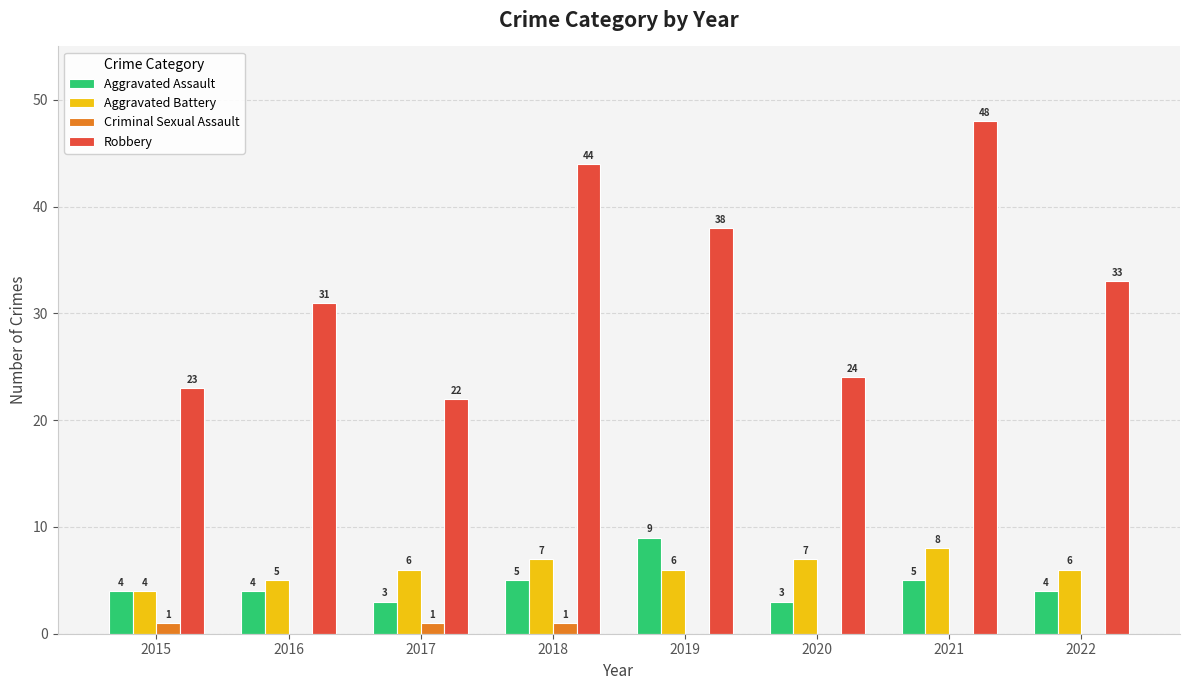

Reading left to right, transcribe all the data shown in this chart.

Aggravated Assault: 2015=4	2016=4	2017=3	2018=5	2019=9	2020=3	2021=5	2022=4
Aggravated Battery: 2015=4	2016=5	2017=6	2018=7	2019=6	2020=7	2021=8	2022=6
Criminal Sexual Assault: 2015=1	2016=0	2017=1	2018=1	2019=0	2020=0	2021=0	2022=0
Robbery: 2015=23	2016=31	2017=22	2018=44	2019=38	2020=24	2021=48	2022=33